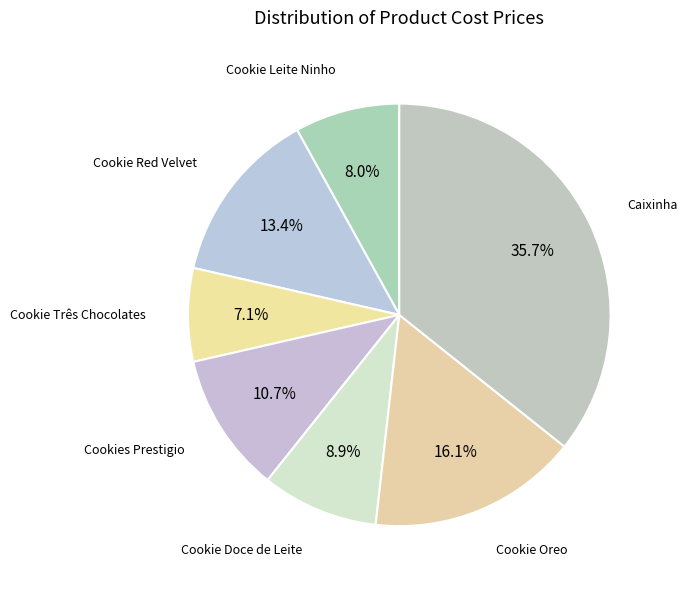

How many segments does this pie chart have?

7